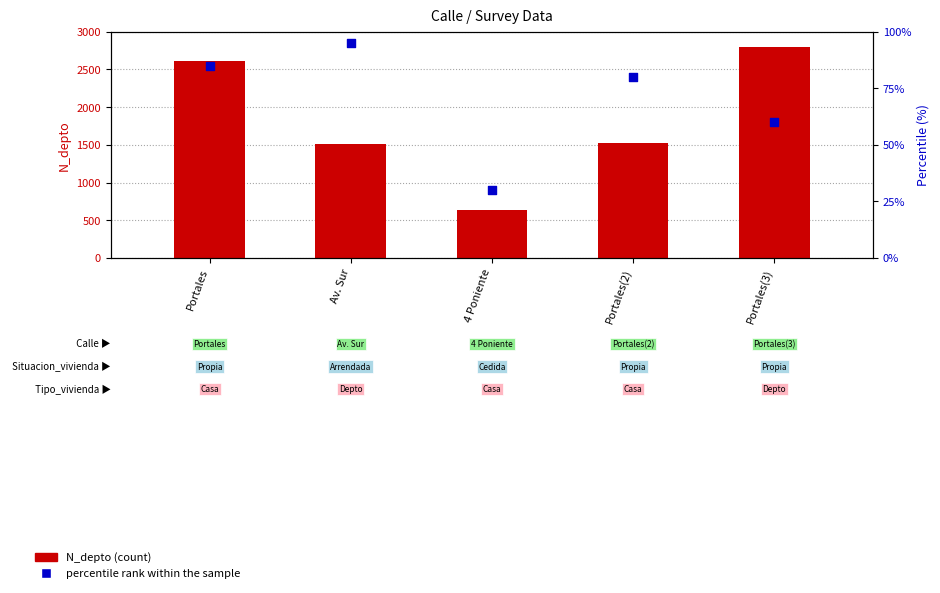

Which series has the largest Y range (max minus min)?

N_depto